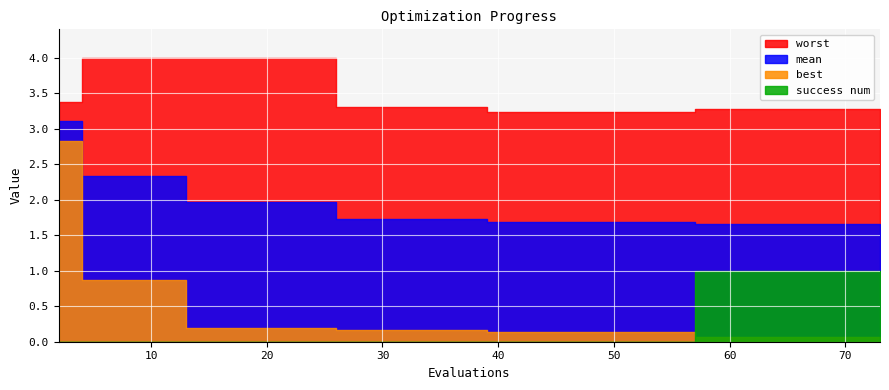

True or false: mean and worst cross at least once.

False